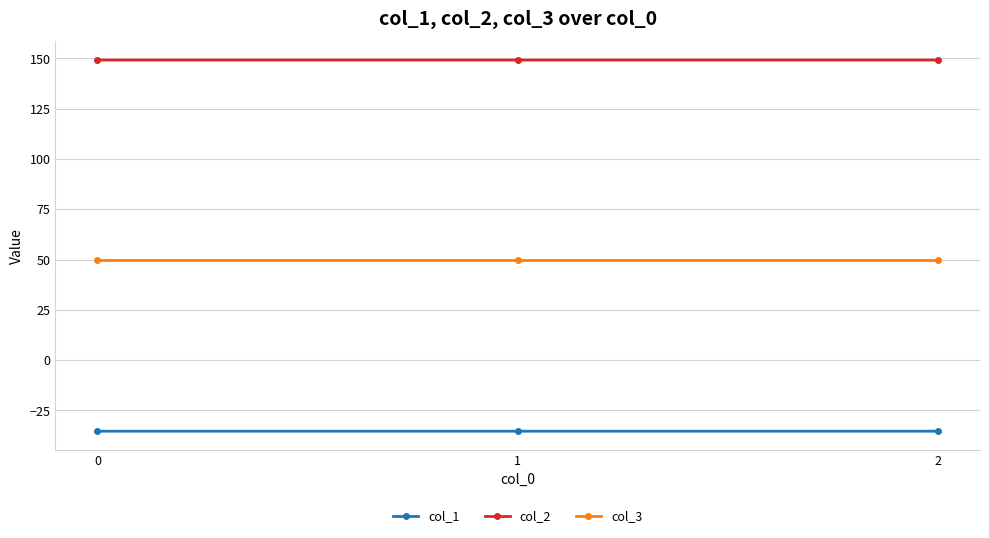

What is the difference between the highest and lowest values at 2?

184.5